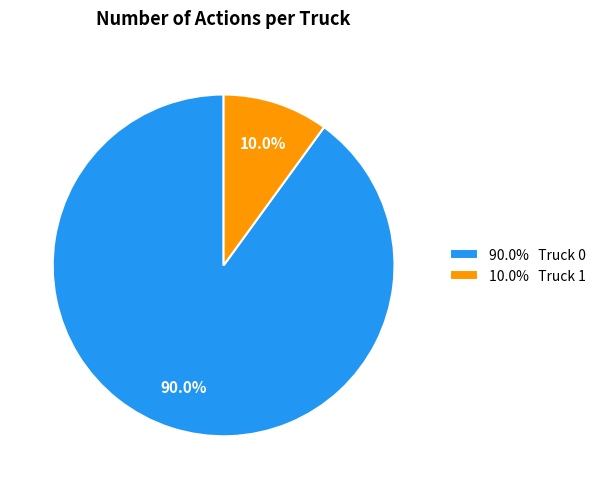

What percentage do 10.0% Truck 1 and 90.0% Truck 0 together represent?

100.0%